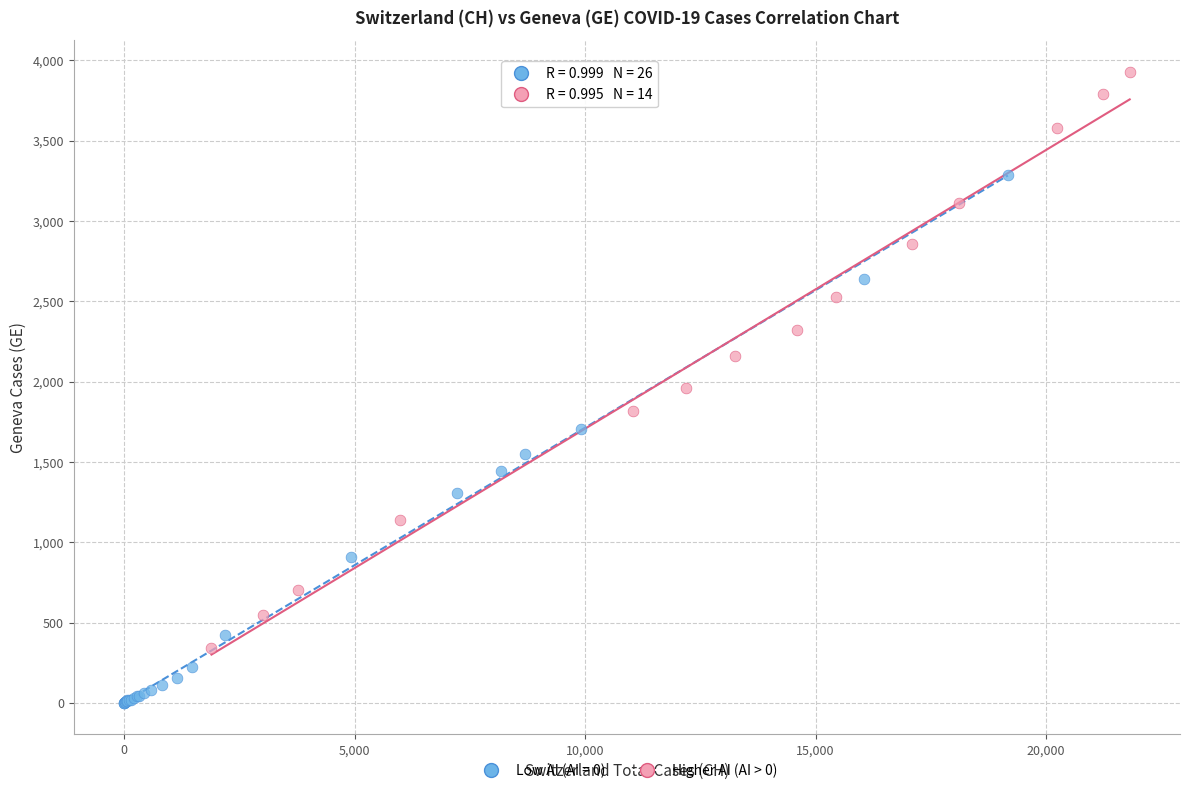

Which series contains the lowest Y value?

Low AI (AI = 0)